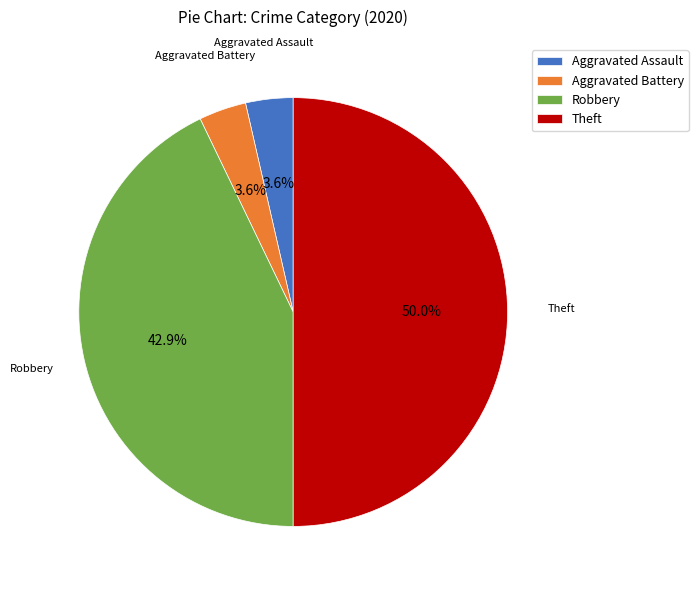

Approximately how many times larger is the value at Aggravated Battery compared to Aggravated Assault?

1.0